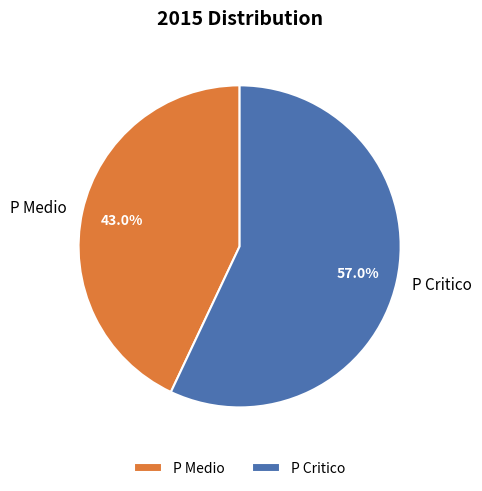

Count the number of slices in the pie.

2